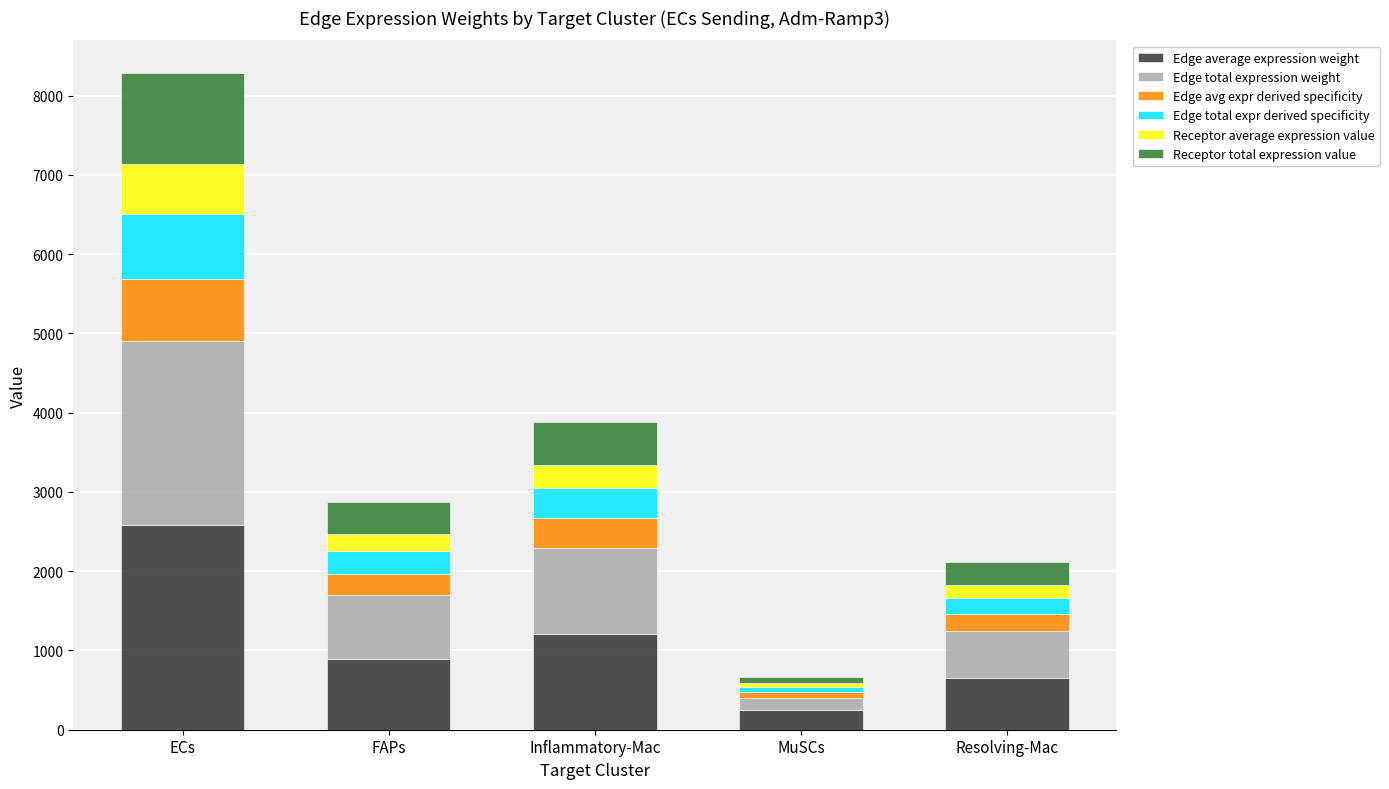

What is the minimum value for Edge average expression weight?

251.7